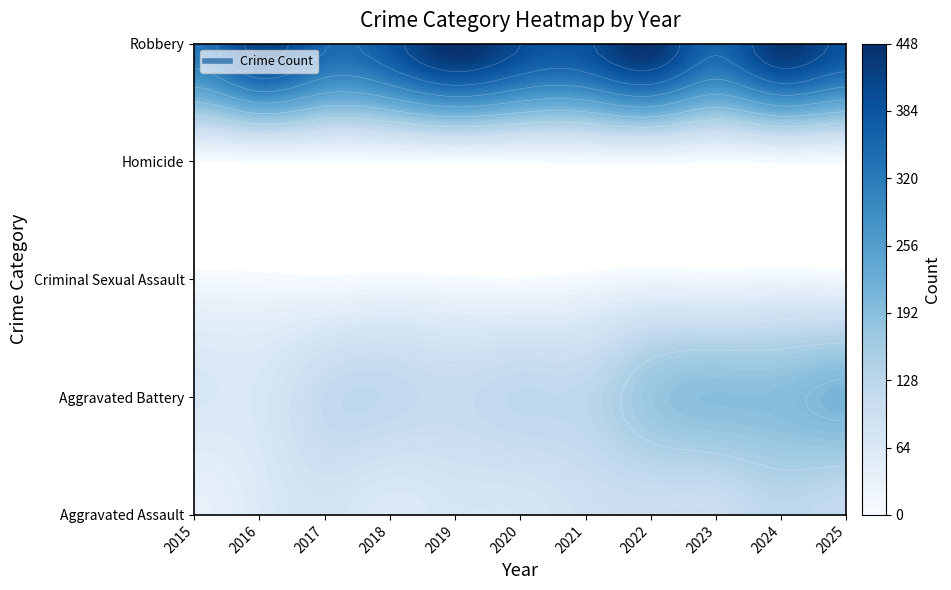

True or false: Aggravated Assault has a value of 74 at 2019.

True